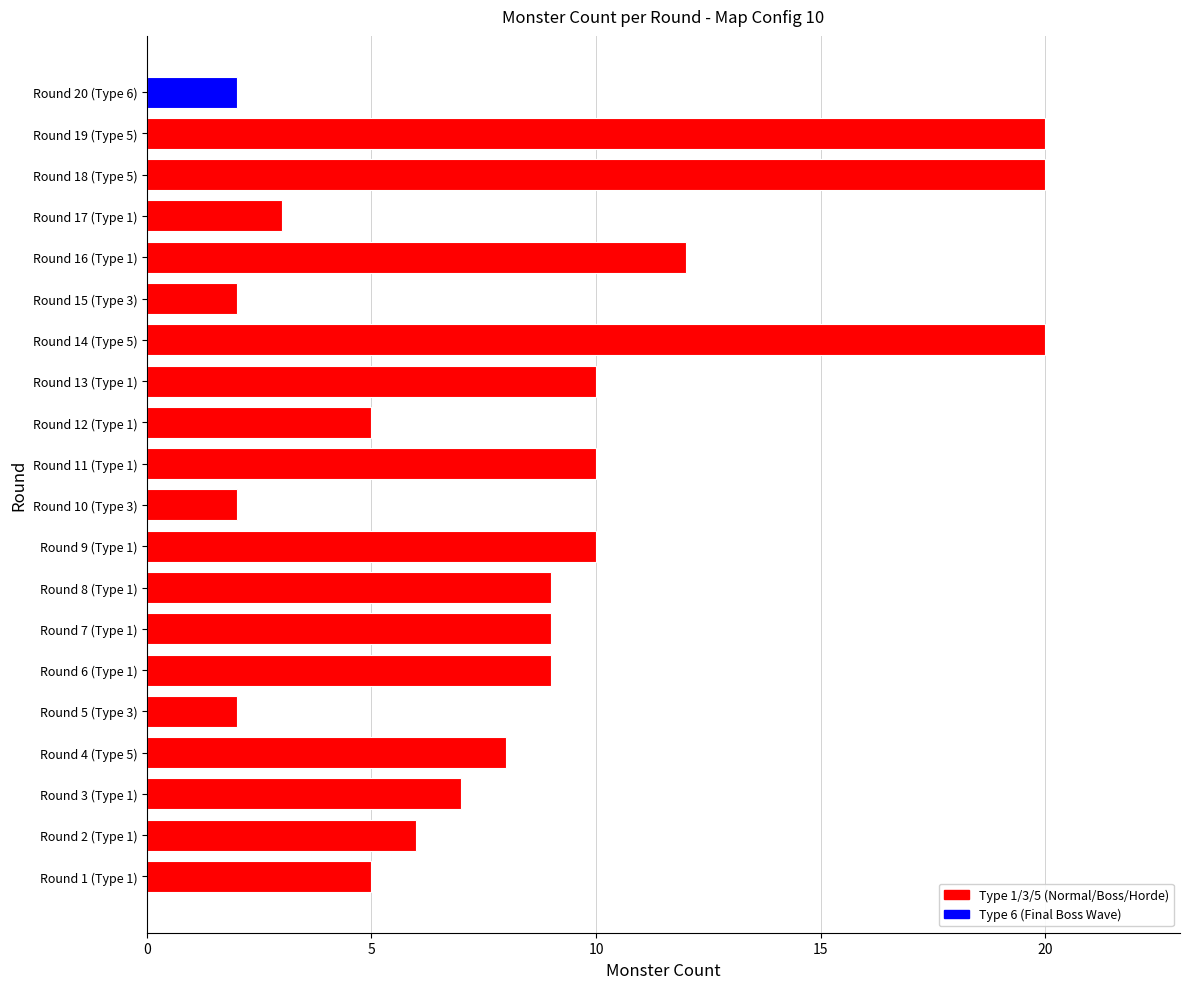

The value at Round 16 (Type 1) is 12. True or false?

True